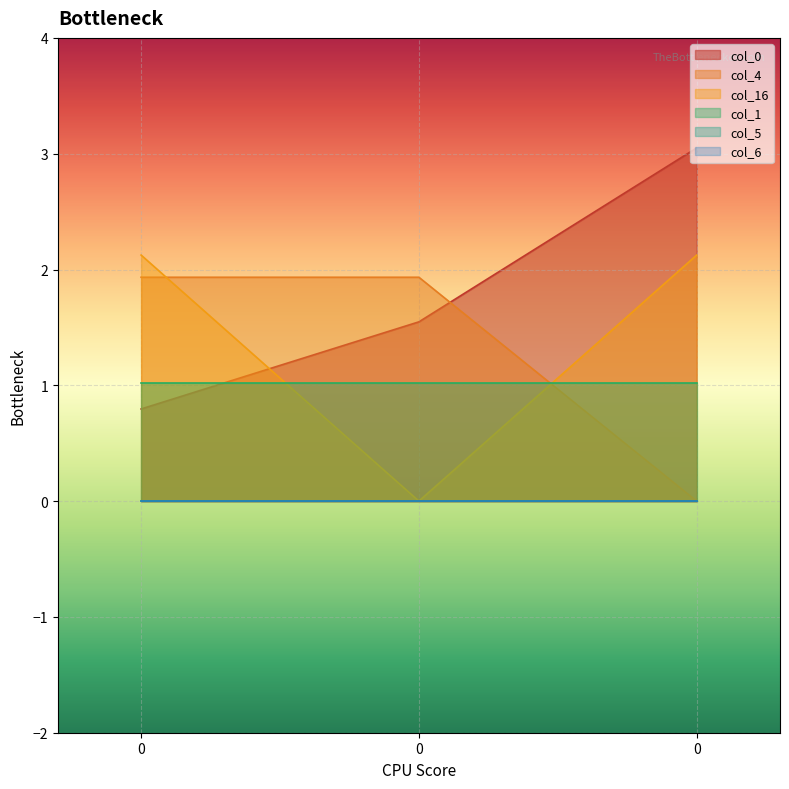

What value does the col_4 series have at 0?

1.9